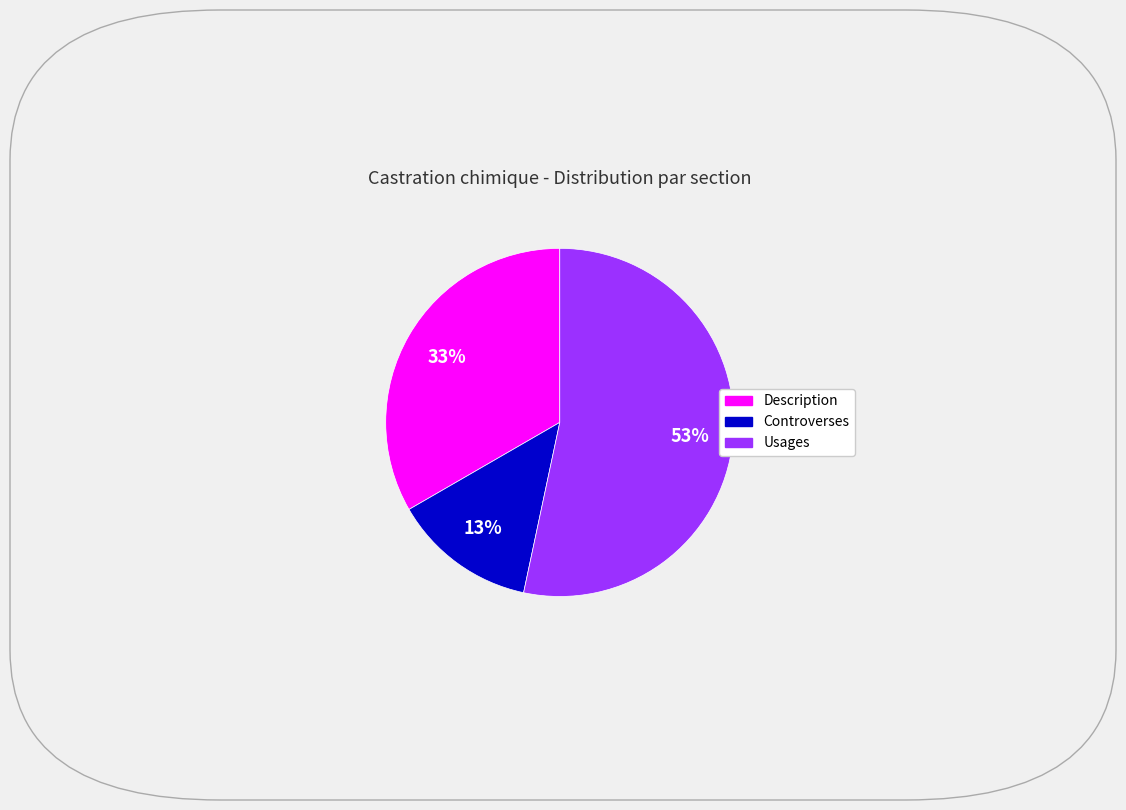

Between Description and Usages, which is larger?

Usages